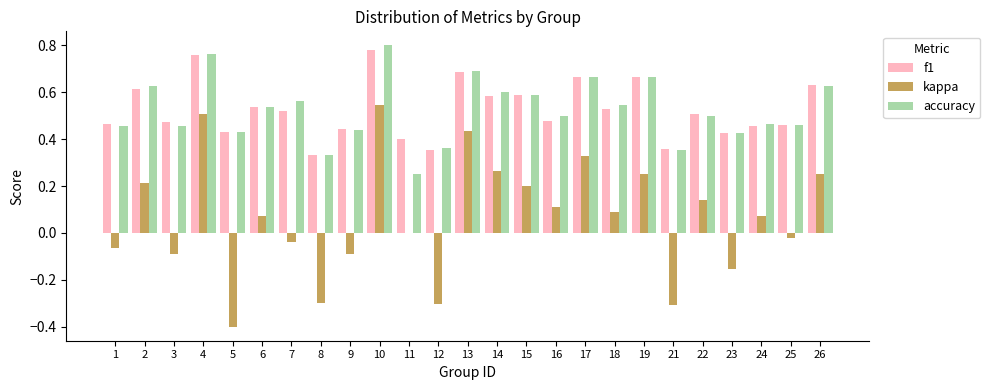

Is it true that accuracy equals 0.4 at 21?

True